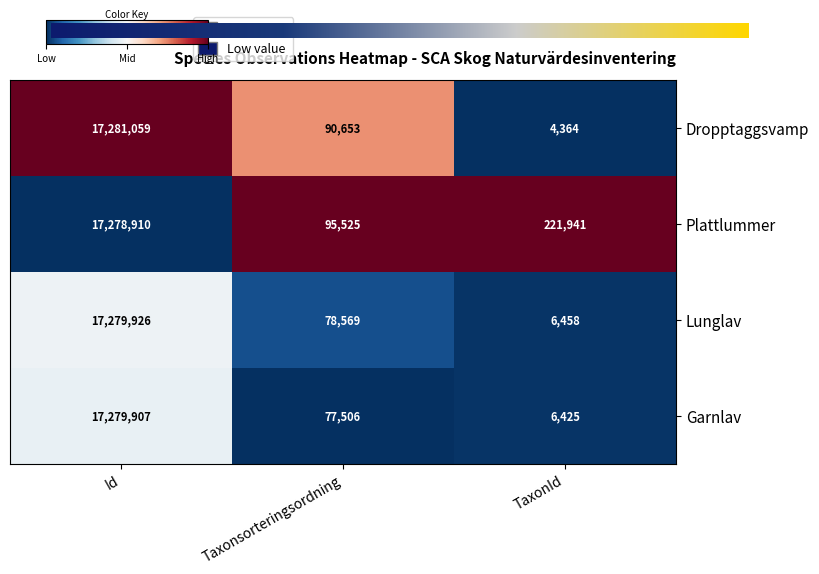

Which series has the largest range (max minus min)?

Dropptaggsvamp